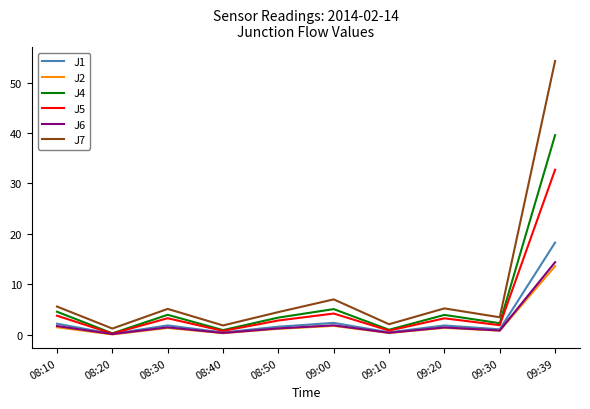

Which category has the highest value across all series?

09:39